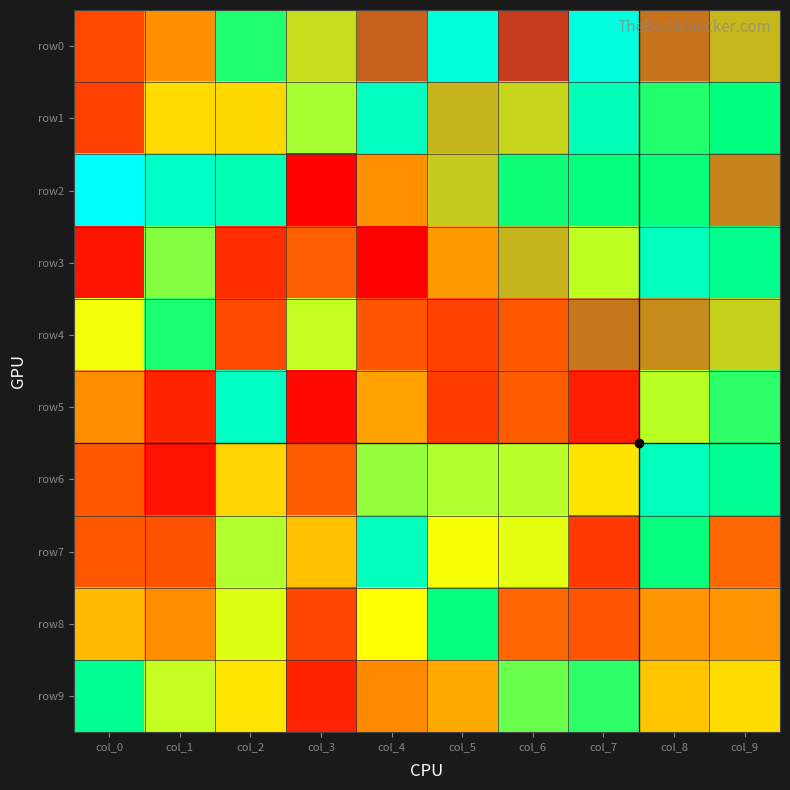

Rank the series by their maximum value, from highest to lowest.

row0, row1, row2, row3, row4, row5, row6, row7, row8, row9